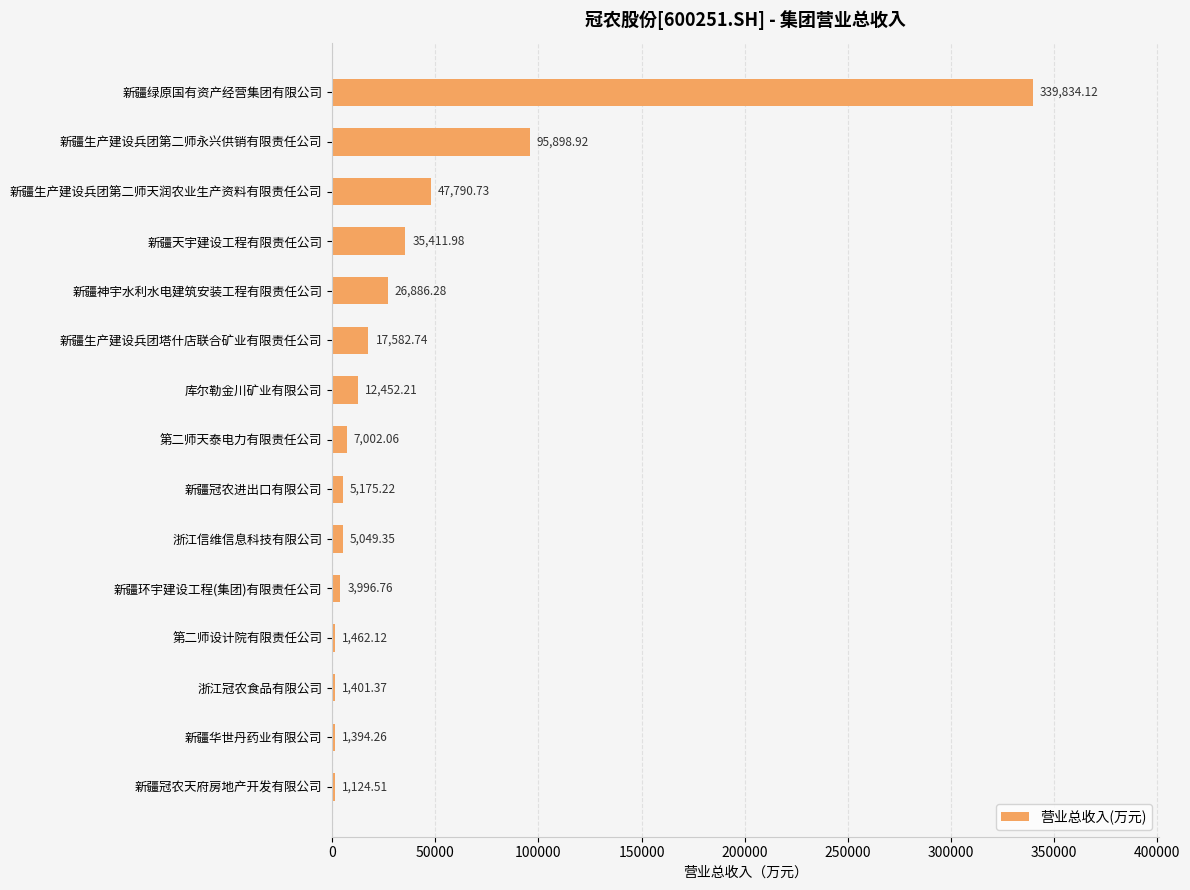

Where is the data nearest to the value 170479?

新疆生产建设兵团第二师永兴供销有限责任公司